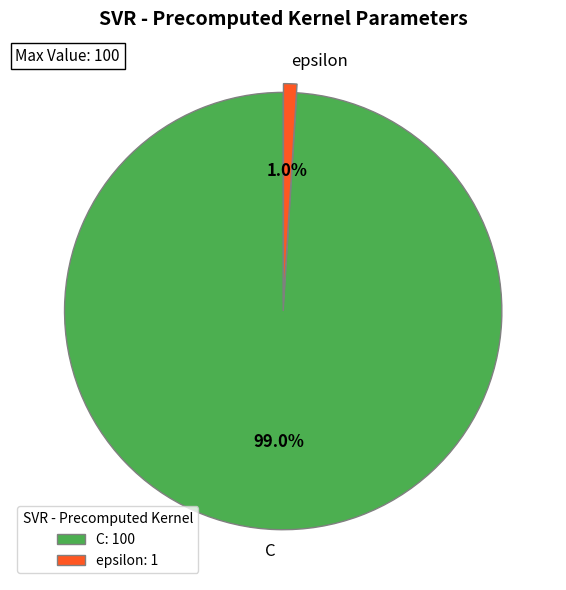

Which category has the smallest portion of the pie?

epsilon